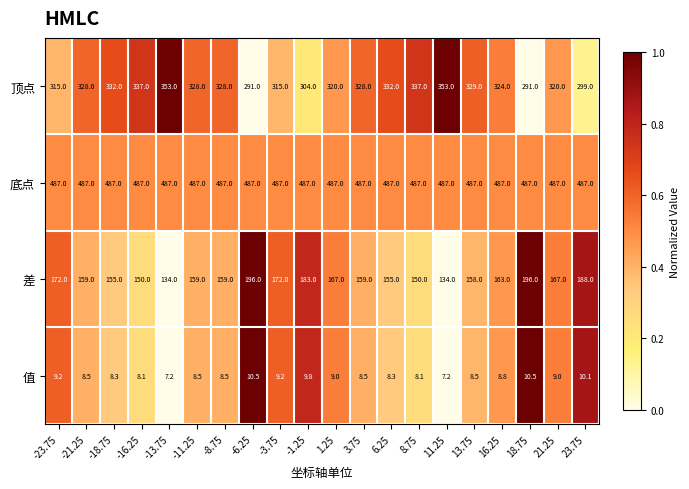

What is the spread (max minus min) of values at -8.75?

478.5